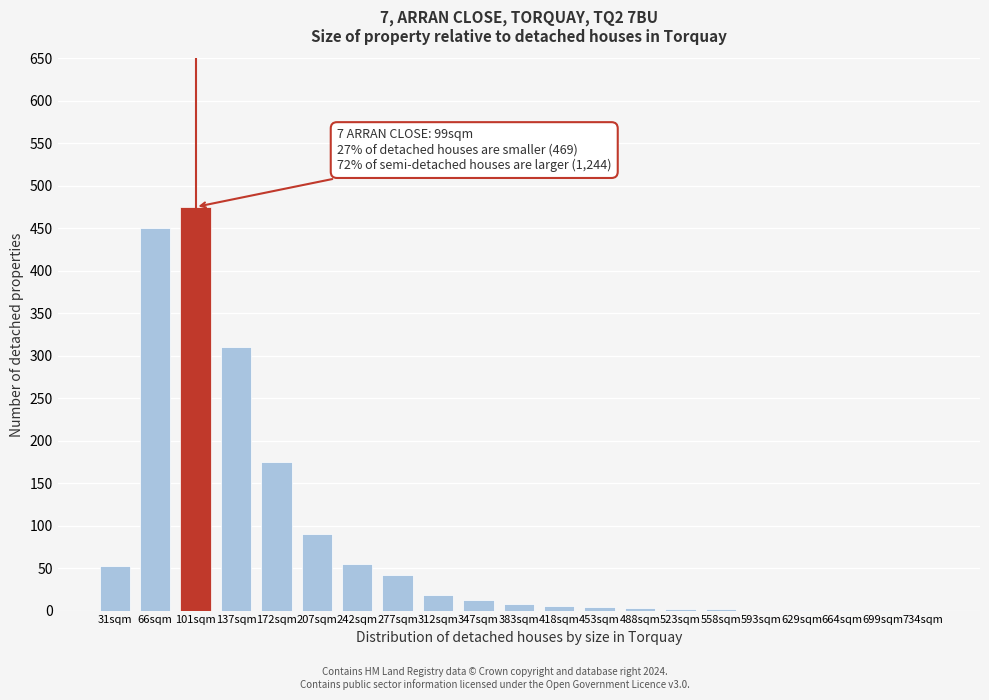

What is the maximum value shown in the chart?

475